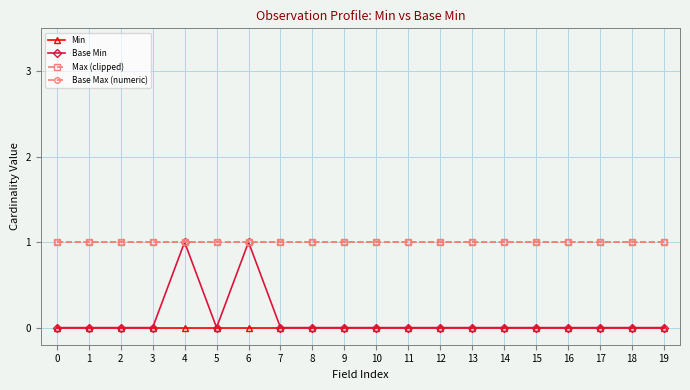

At 1, list the series in order from largest to smallest.

Max (clipped), Base Max (numeric), Min, Base Min